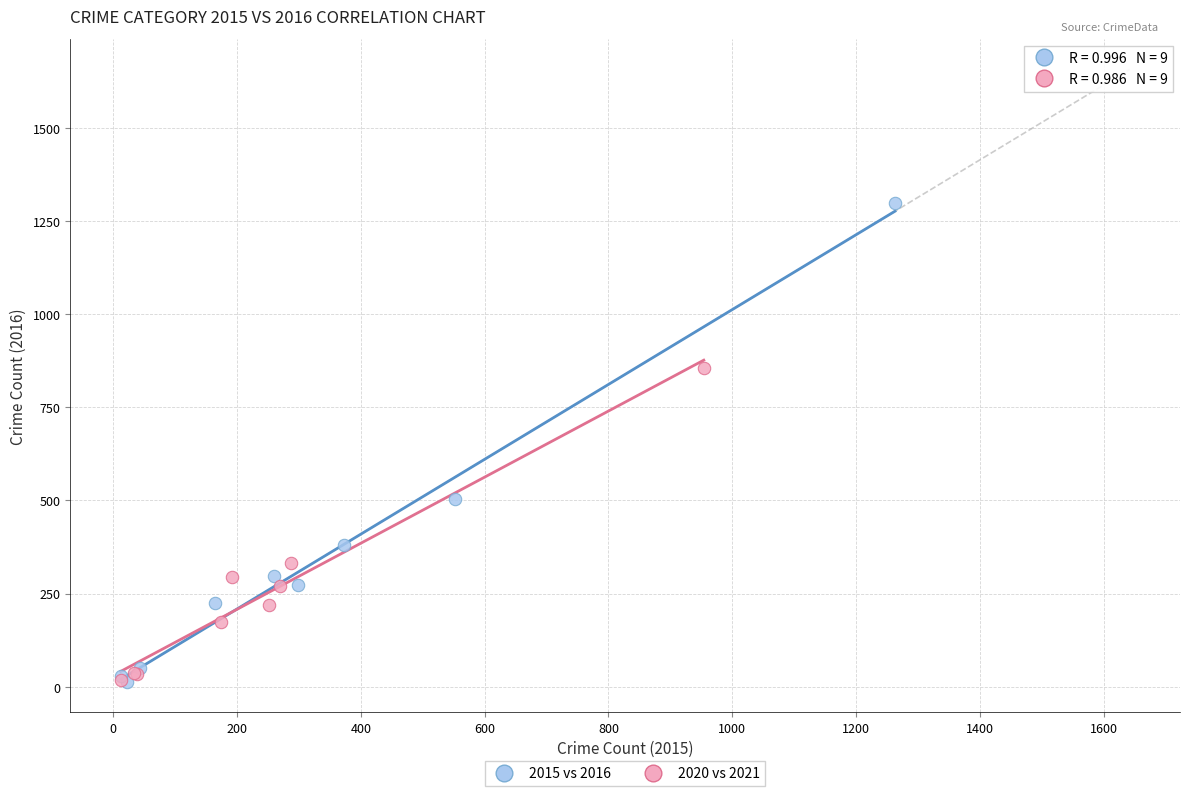

Which series reaches the maximum Y coordinate?

2015 vs 2016